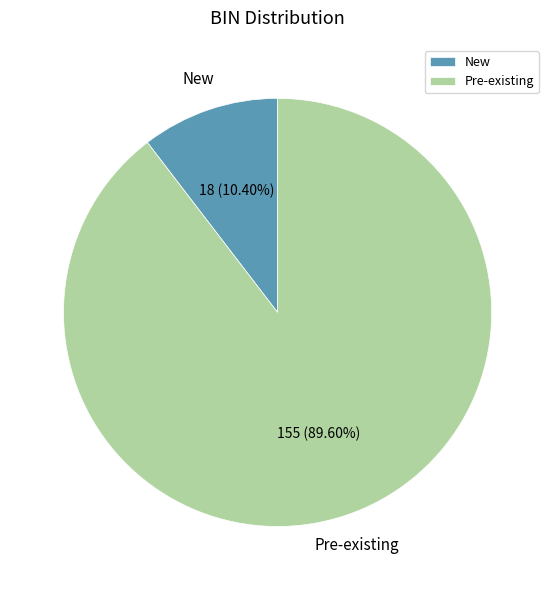

How many slices are in this pie chart?

2